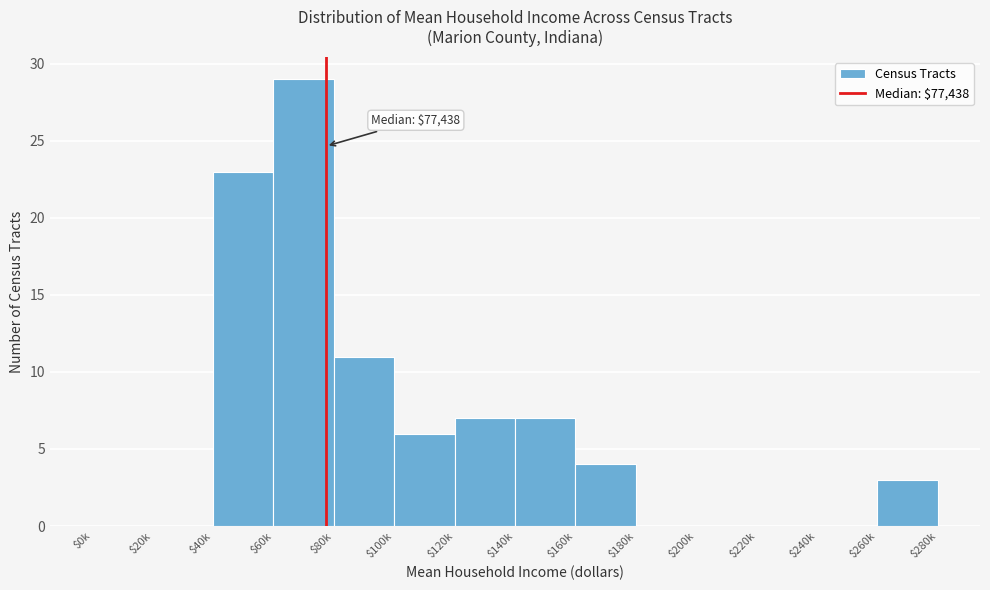

What is the sum of all values?

90